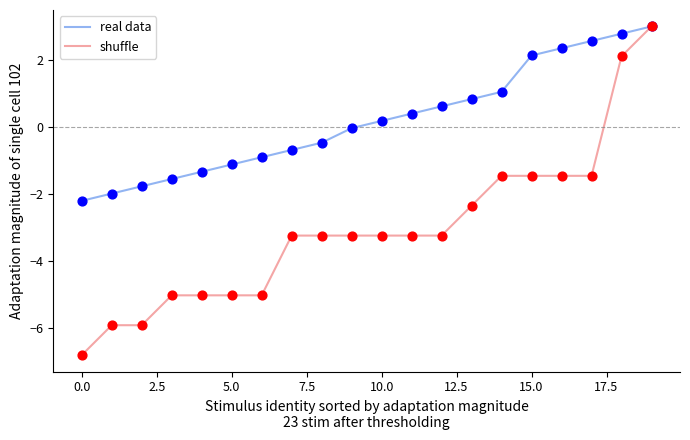

At how many categories does at least one series exceed -5?

20